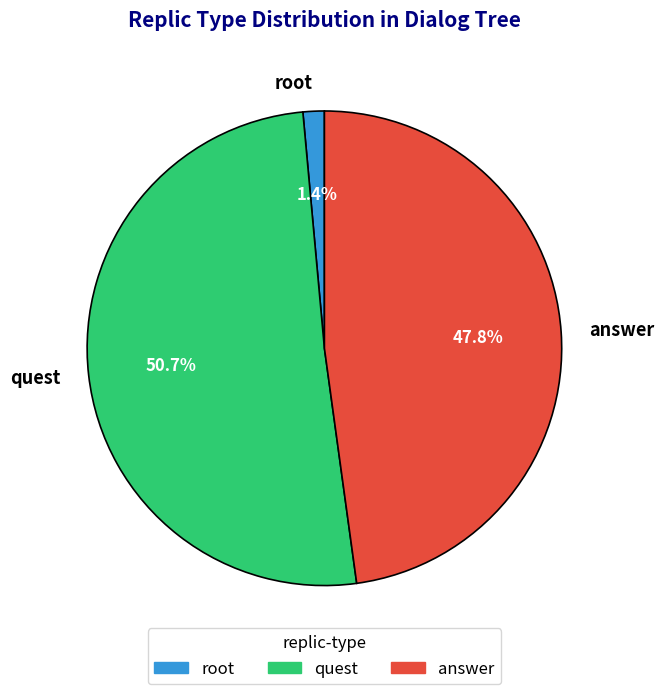

Is it true that root is 1% of the pie?

True